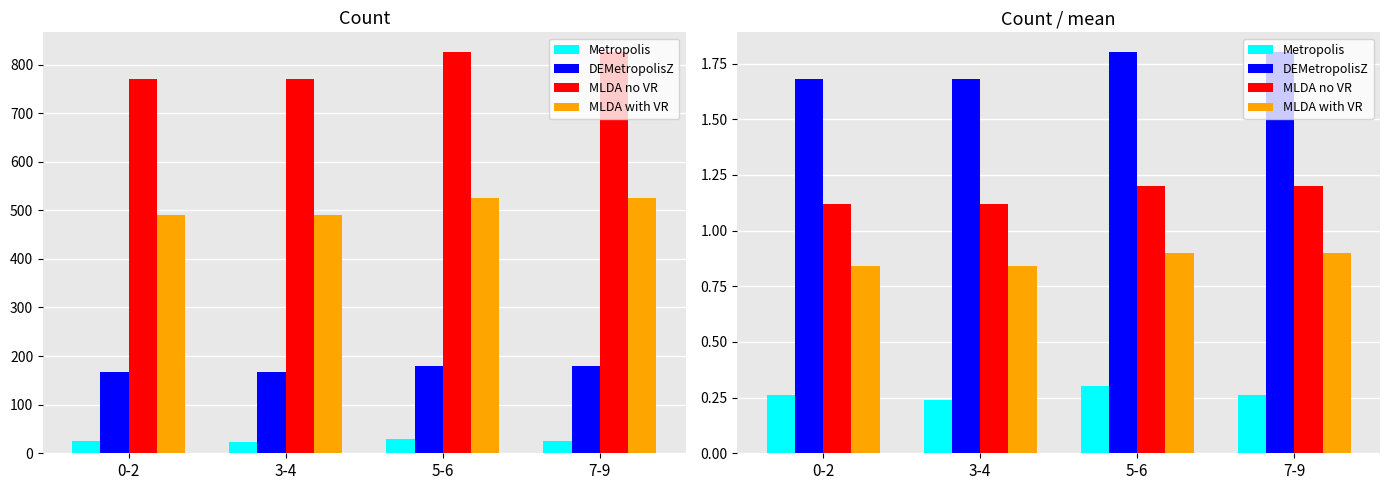

Reading left to right, extract all data points from this chart.

Metropolis: 0.3	0.2	0.3	0.3
DEMetropolisZ: 1.7	1.7	1.8	1.8
MLDA no VR: 1.1	1.1	1.2	1.2
MLDA with VR: 0.8	0.8	0.9	0.9